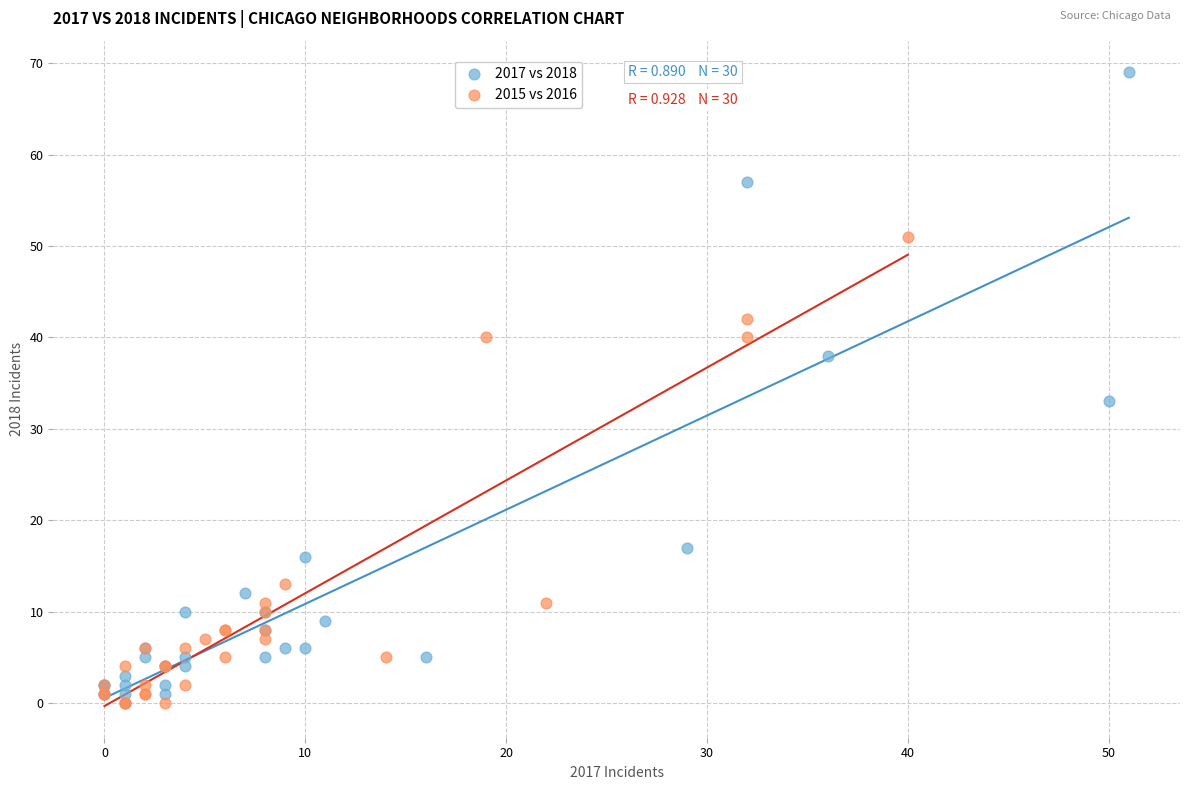

Which series contains the highest Y value?

2017 vs 2018